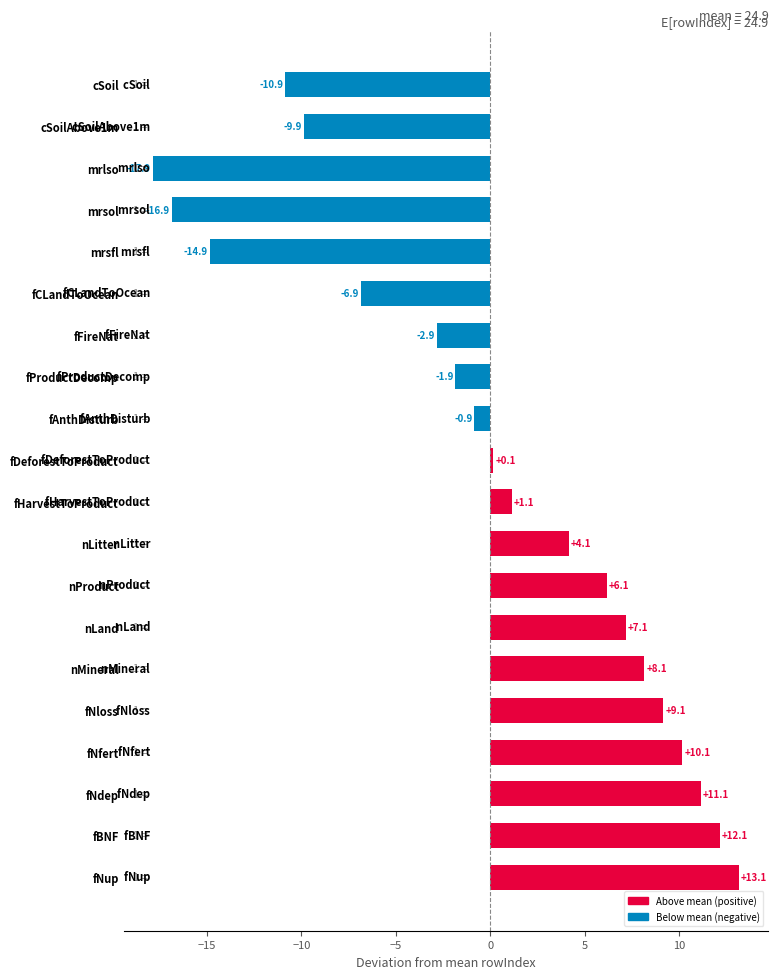

What is the difference between the maximum and second lowest values?

30.0